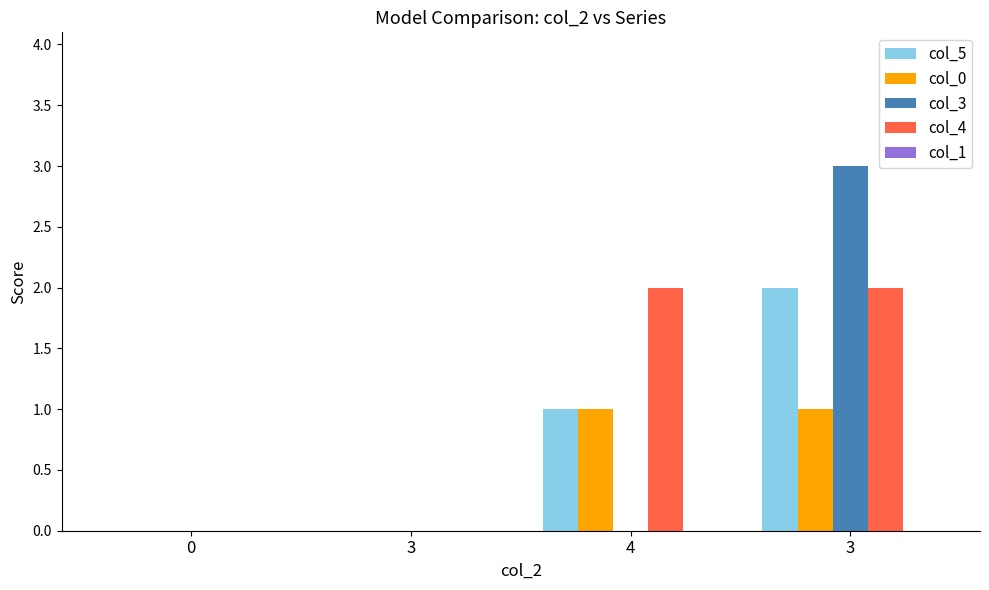

True or false: col_0 has a value of 1 at 3.

True